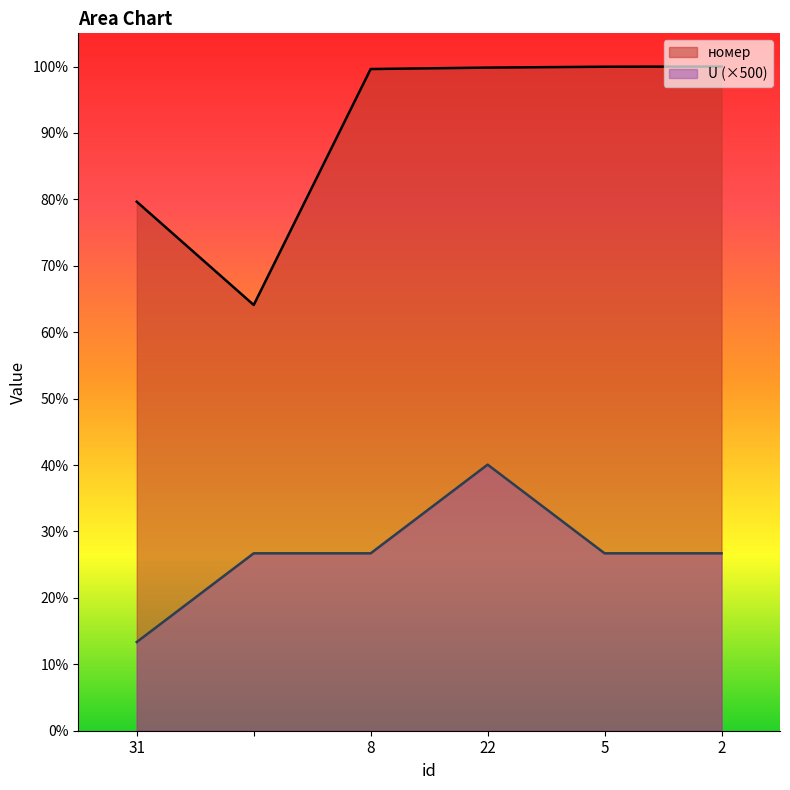

At which category is the sum across all series the highest?

22